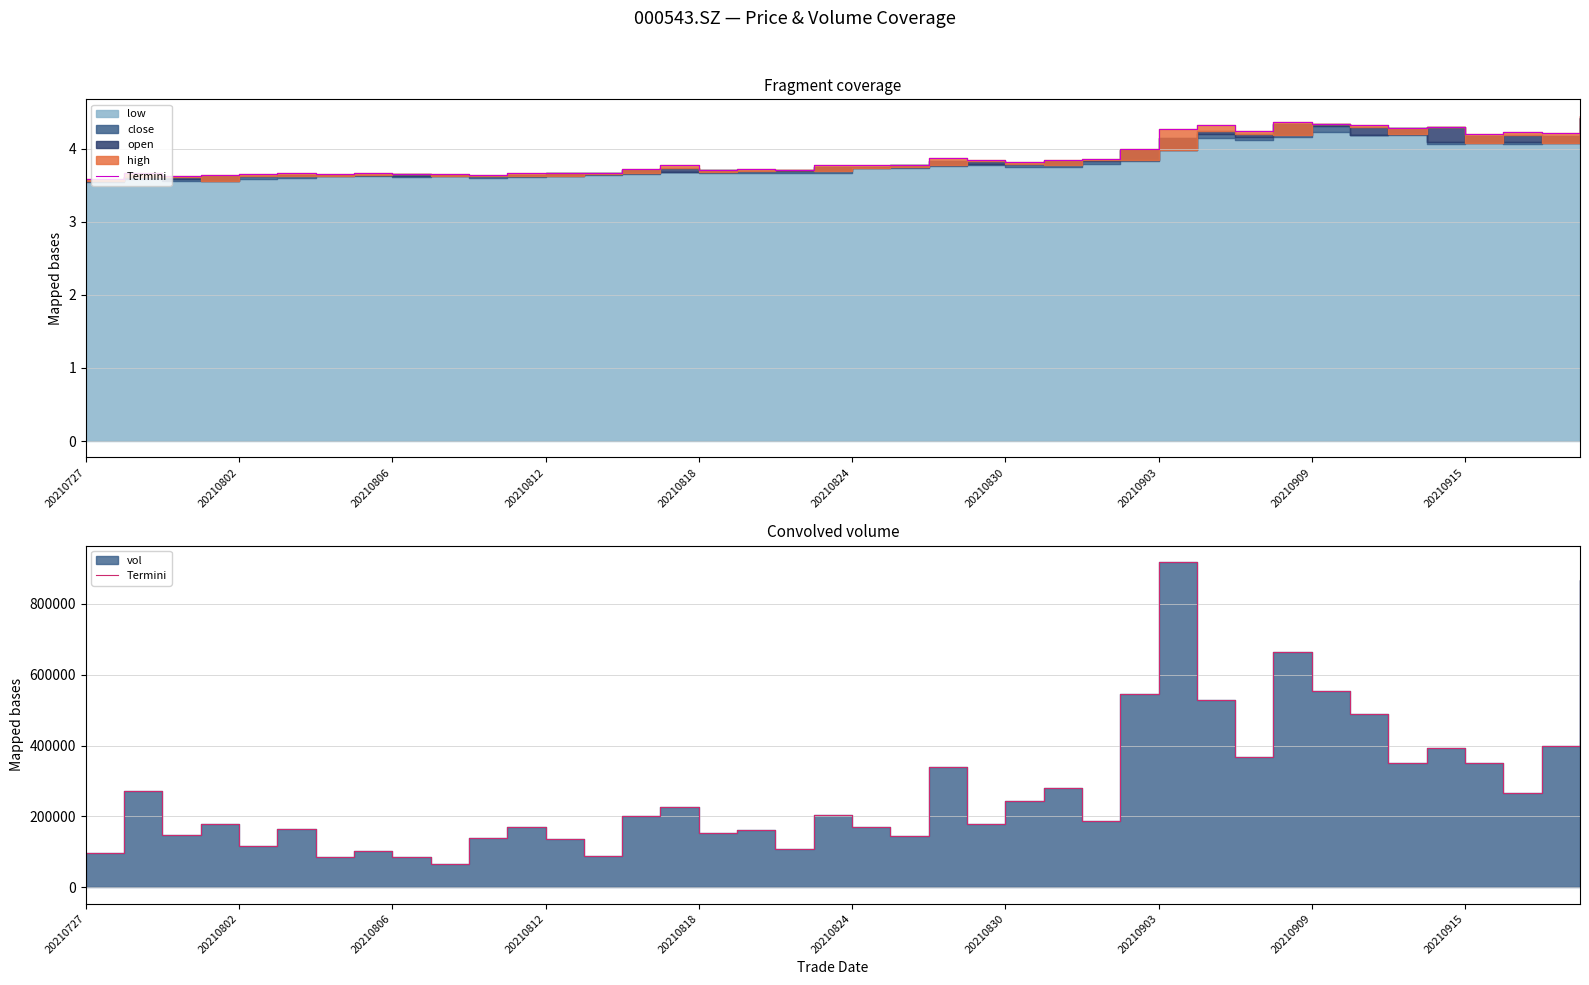

Reading left to right, list all the values displayed in this chart.

97140.4	270917.8	146349.9	179024.6	117099.4	163502.2	85980.1	103377.5	85553.5	66318.9	139141.1	171318.3	135223.1	89232.3	201218.4	226412.3	154062.4	161782.3	109590.2	205493.2	169506.8	144944.3	339430.3	179776.9	243054.0	280299.7	188451.2	546000.2	918439.8	528150.2	366436.3	665130.3	552673.4	489654.8	352113.5	392366.4	350388.9	265448.2	398274.6	867862.4